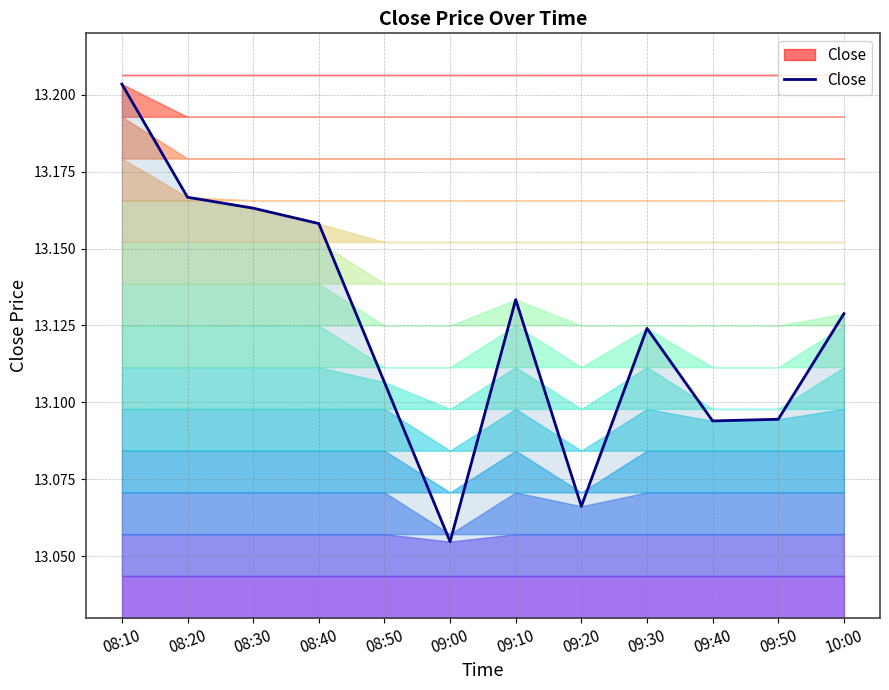

How many lines are shown in the chart?

1